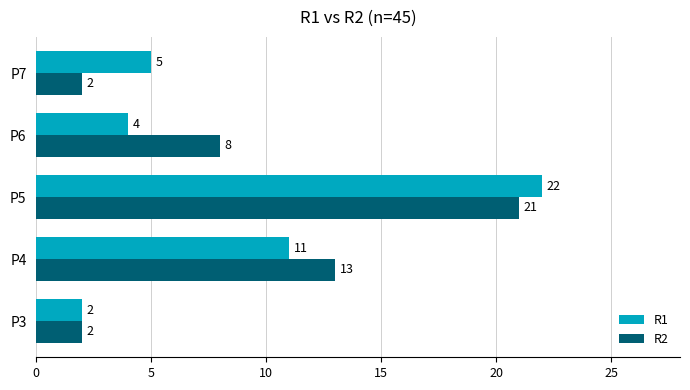

What is the average value of the R1 series?

9